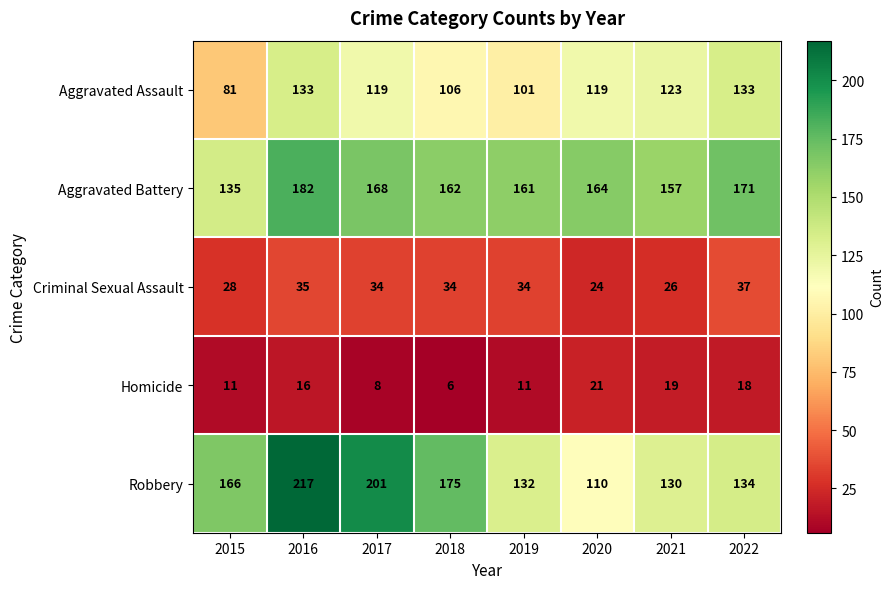

Which series has the widest spread of values?

Robbery